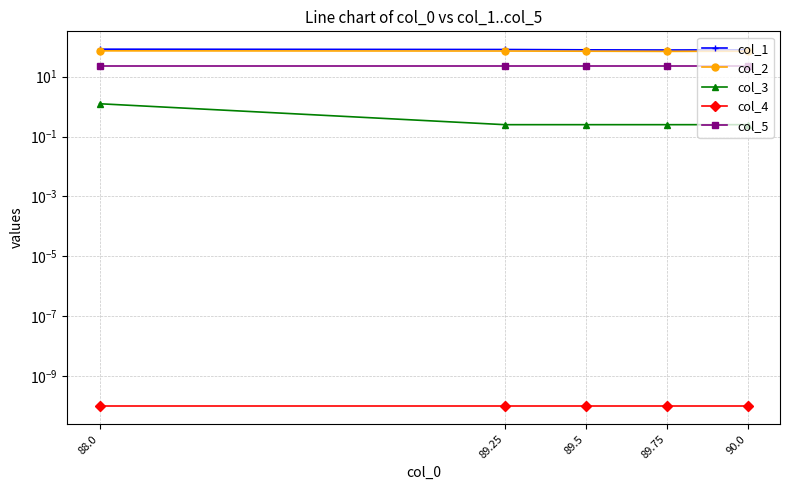

True or false: col_5 and col_2 intersect in this chart.

False